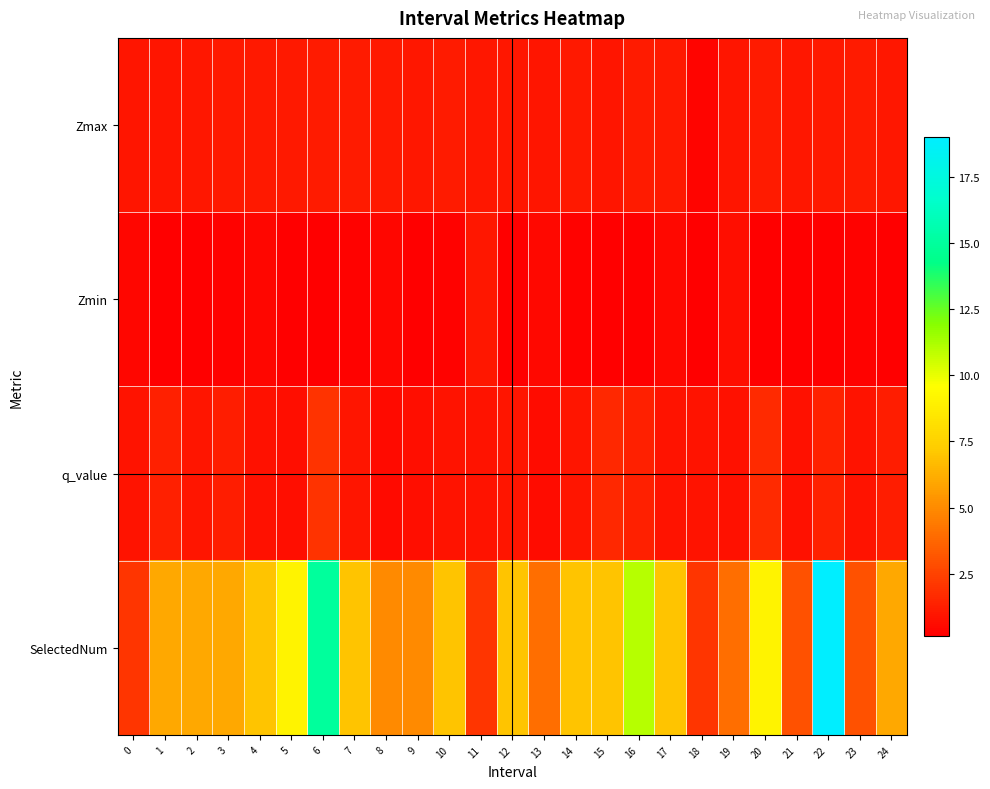

Between 1 and 16, which series saw the biggest shift?

SelectedNum